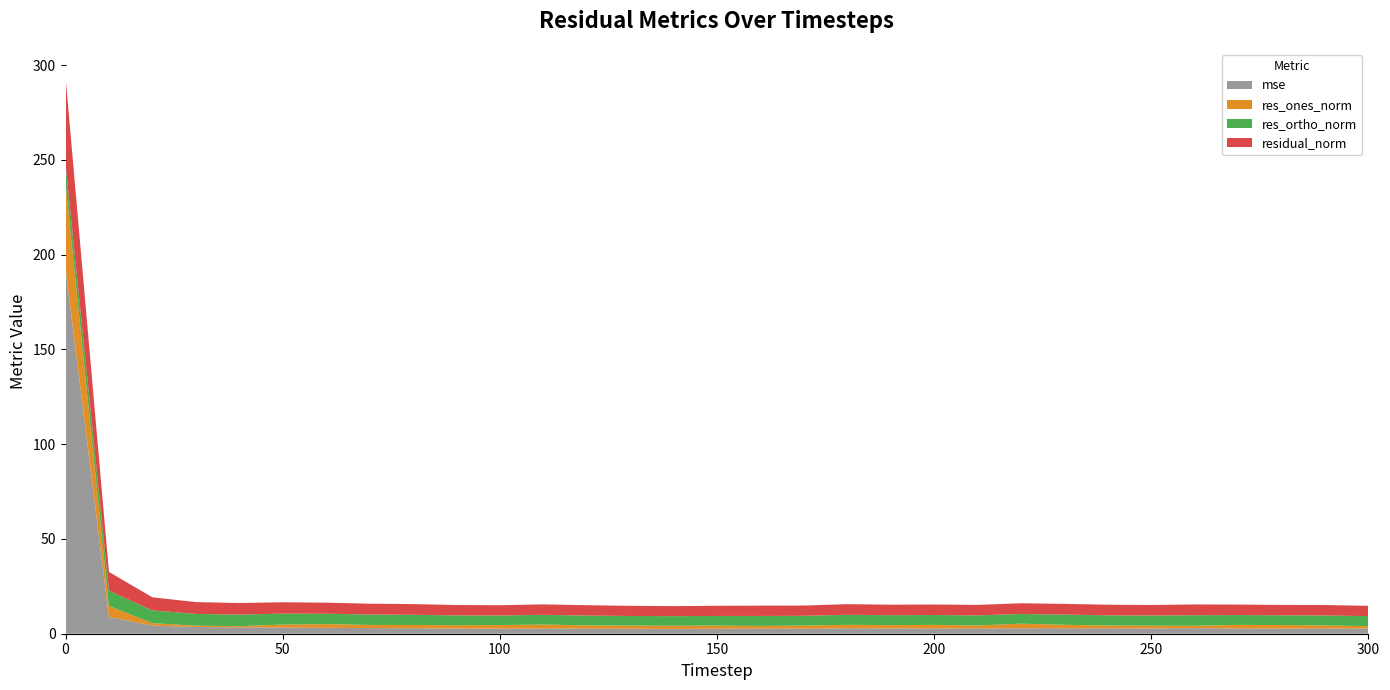

Reading left to right, transcribe all the data shown in this chart.

mse: 192.8	8.9	4.3	3.5	3.4	3.3	3.1	3.0	2.9	2.7	2.7	2.8	2.7	2.6	2.5	2.6	2.7	2.7	2.9	2.8	2.8	2.8	2.9	2.9	2.8	2.8	2.9	2.8	2.7	2.8	2.7
res_ones_norm: 44.9	5.8	1.3	0.7	0.6	1.6	2.0	1.6	1.7	1.8	1.9	2.1	1.7	1.7	1.7	1.7	1.4	1.6	1.8	1.8	1.9	1.6	2.4	1.8	1.5	1.4	1.3	1.9	1.9	1.6	1.3
res_ortho_norm: 10.2	8.0	6.8	6.2	6.1	5.8	5.5	5.5	5.4	5.2	5.1	5.1	5.2	5.1	5.0	5.1	5.3	5.2	5.3	5.2	5.2	5.3	5.1	5.4	5.4	5.4	5.5	5.2	5.1	5.3	5.3
residual_norm: 46.0	9.9	6.9	6.2	6.1	6.0	5.8	5.7	5.6	5.5	5.4	5.5	5.5	5.4	5.3	5.4	5.4	5.4	5.6	5.5	5.5	5.5	5.6	5.7	5.6	5.5	5.7	5.5	5.5	5.5	5.4